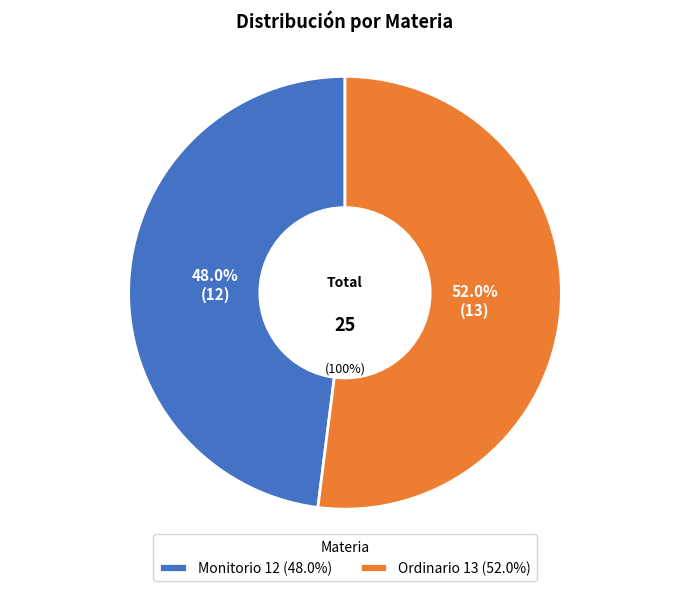

Which slice is the smallest?

Monitorio